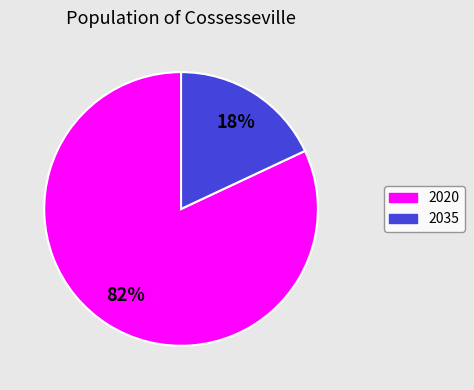

To the nearest percent, what is the average slice percentage?

50%